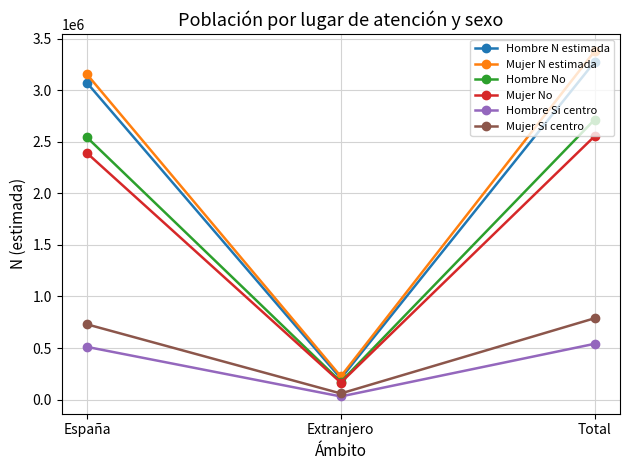

Is the value of Hombre N estimada at España greater than the value of Hombre No at Extranjero?

Yes